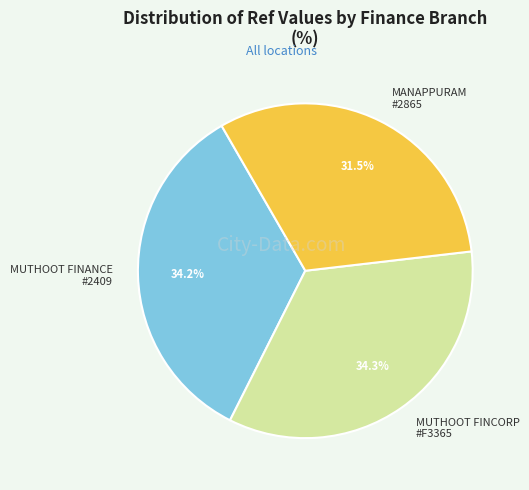

Which category has the smallest portion of the pie?

MANAPPURAM #2865